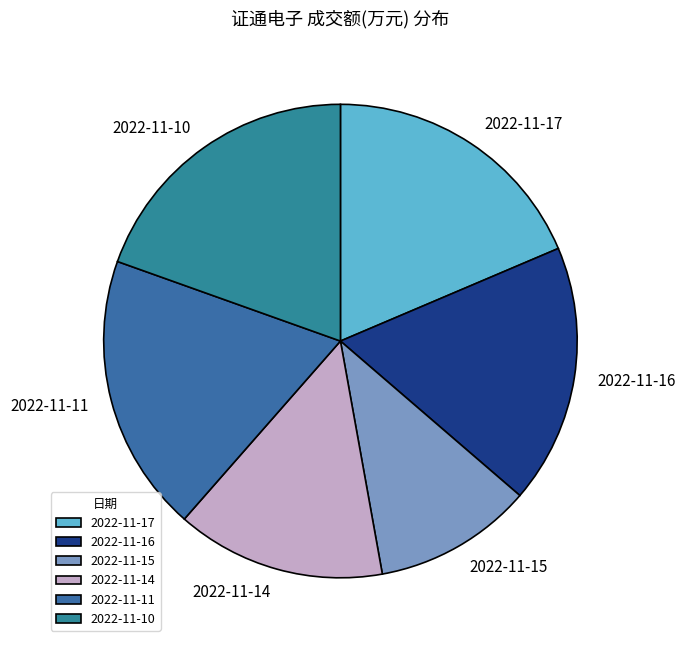

Does any single category account for the majority?

No